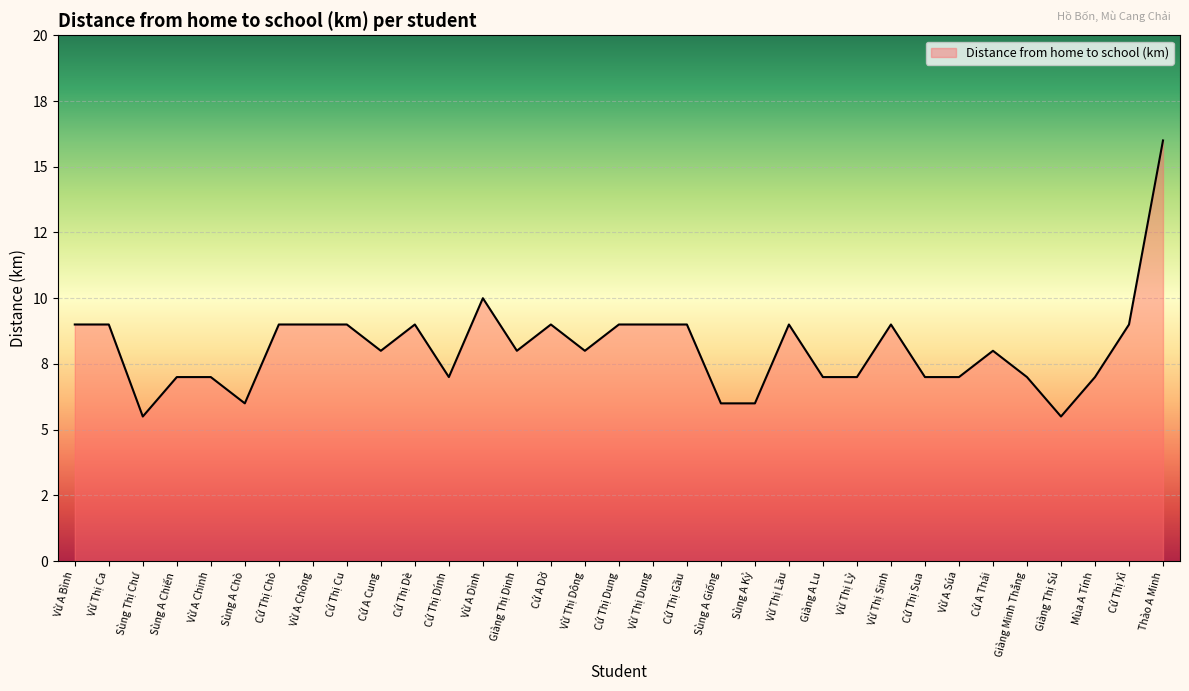

What position from the left is Cứ Thị Chò?

7